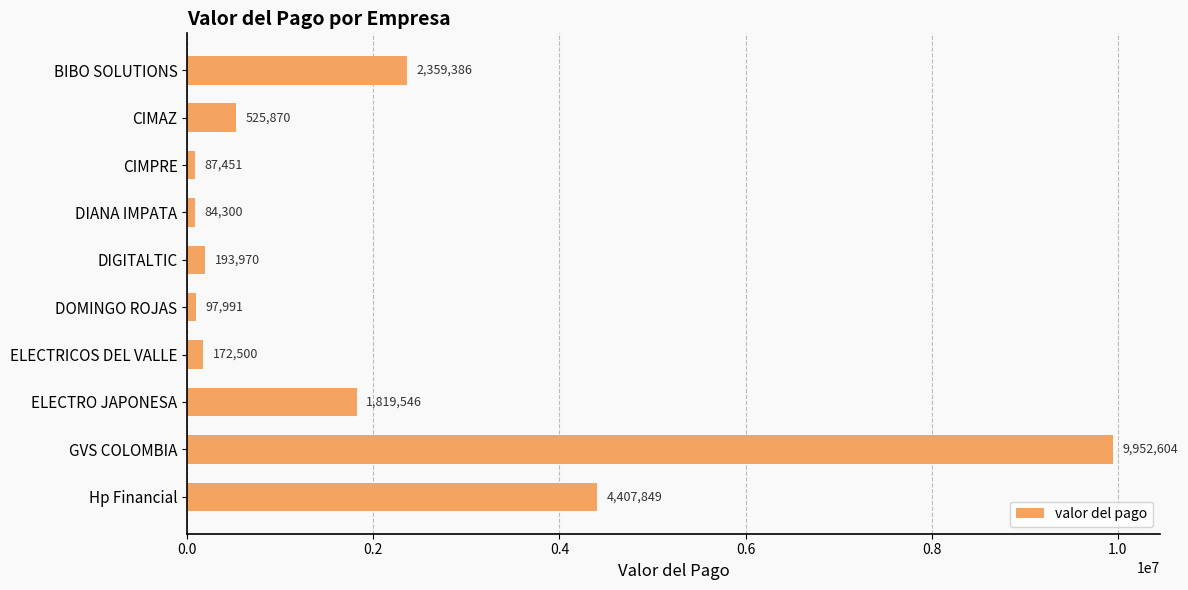

How many bars are there in total?

10